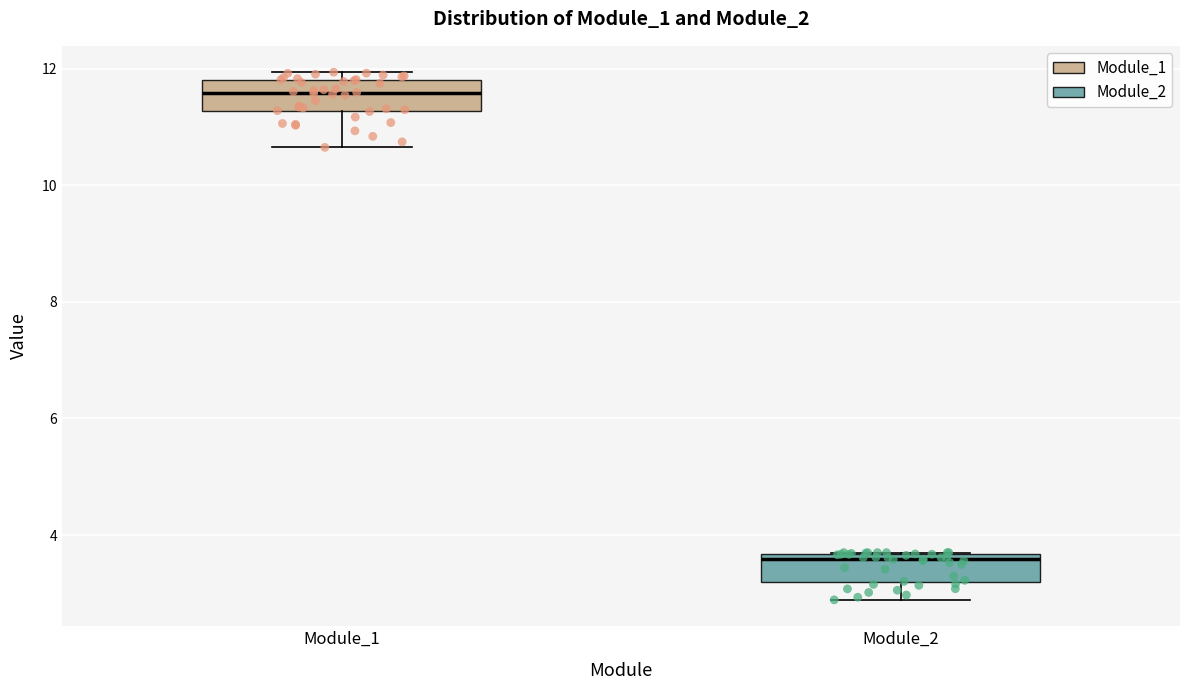

Reading left to right, read every box against the y-axis: the position of its median line, the range the box covers, and the ends of its whiskers. The values are not printed on the chart, so give them approximately, as read against the axis.

Module_1: median 11.6, box 11.2 to 11.8, whiskers 10.6 to 12.0
Module_2: median 3.6 (just below the box's upper edge), box 3.2 to 3.6, whiskers 2.8 to 3.8